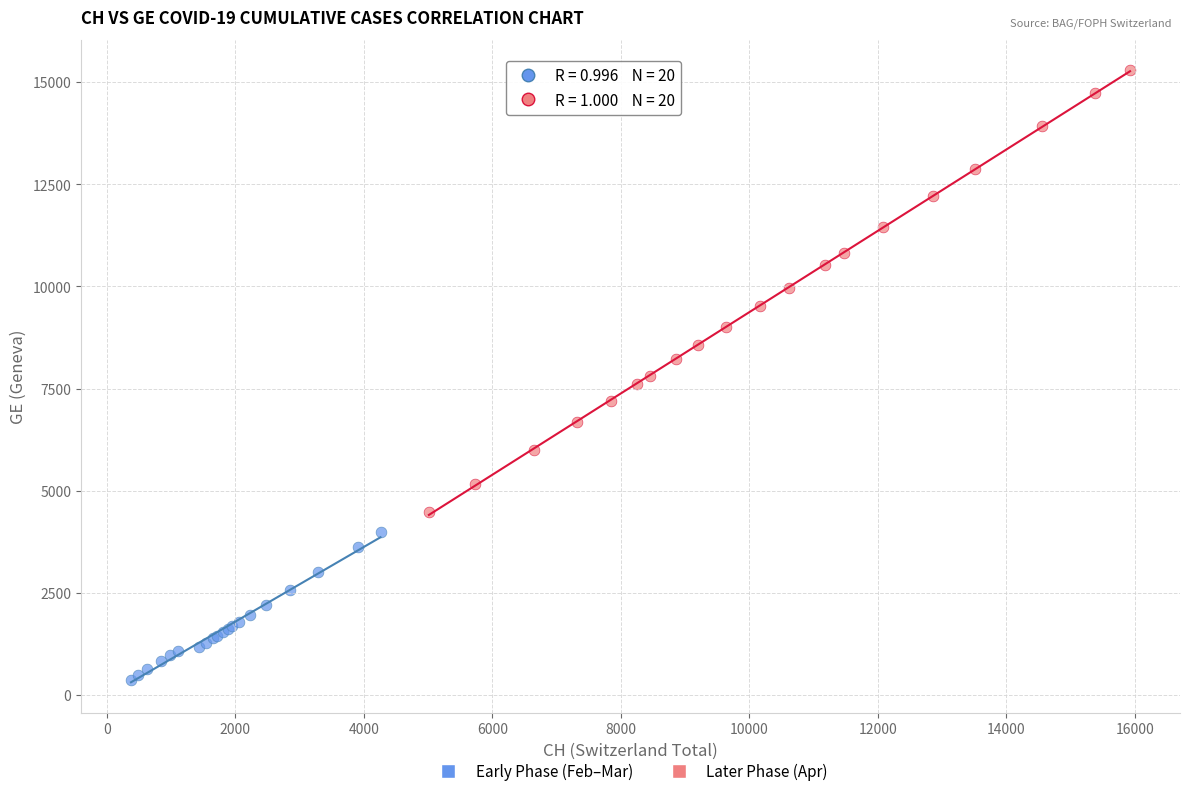

Which series contains the lowest Y value?

Early Phase (Feb–Mar)